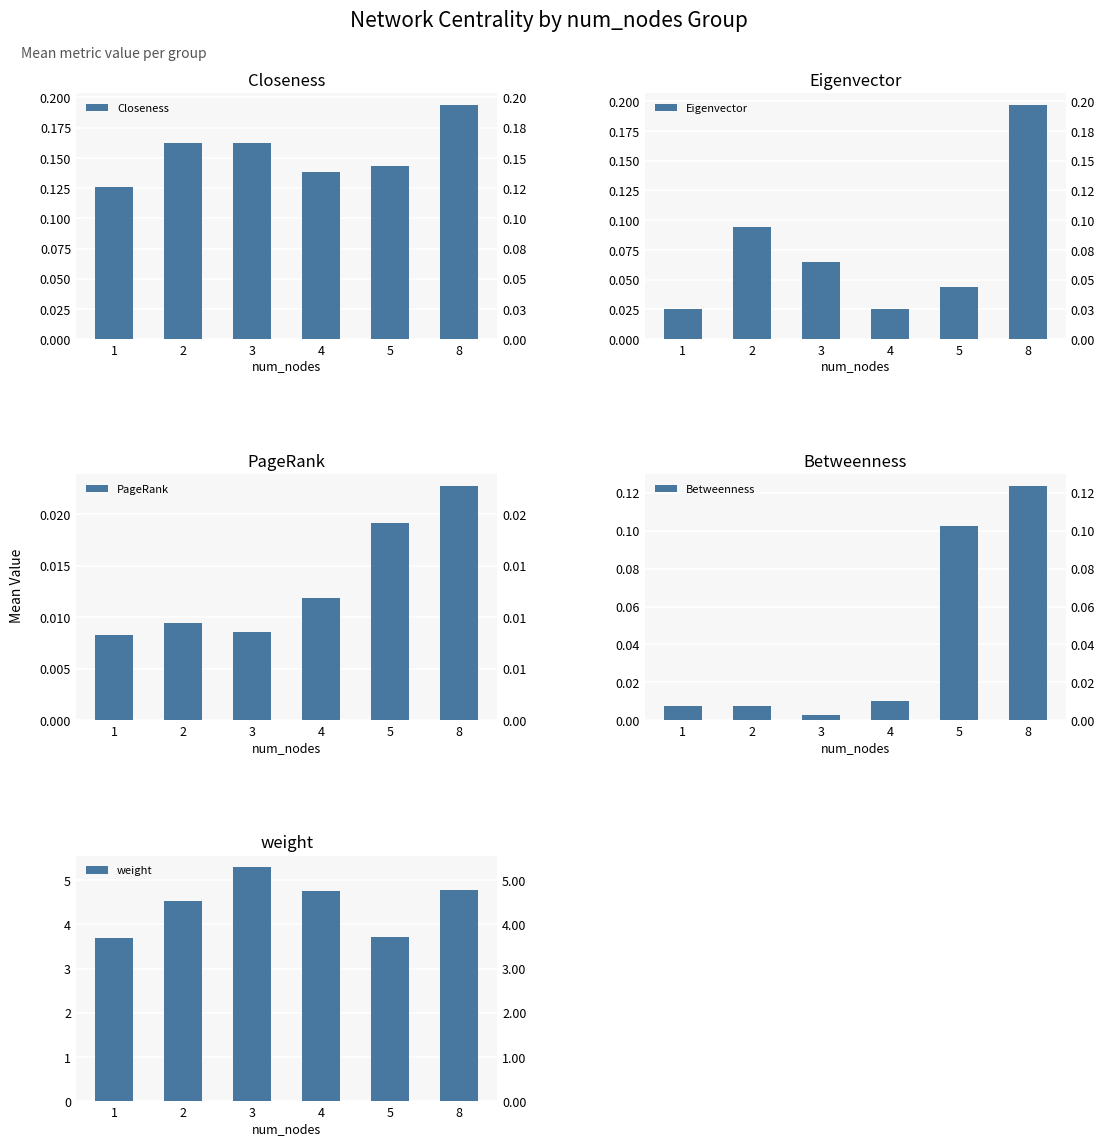

What is the difference between the maximum and minimum values in the Eigenvector series?

0.2